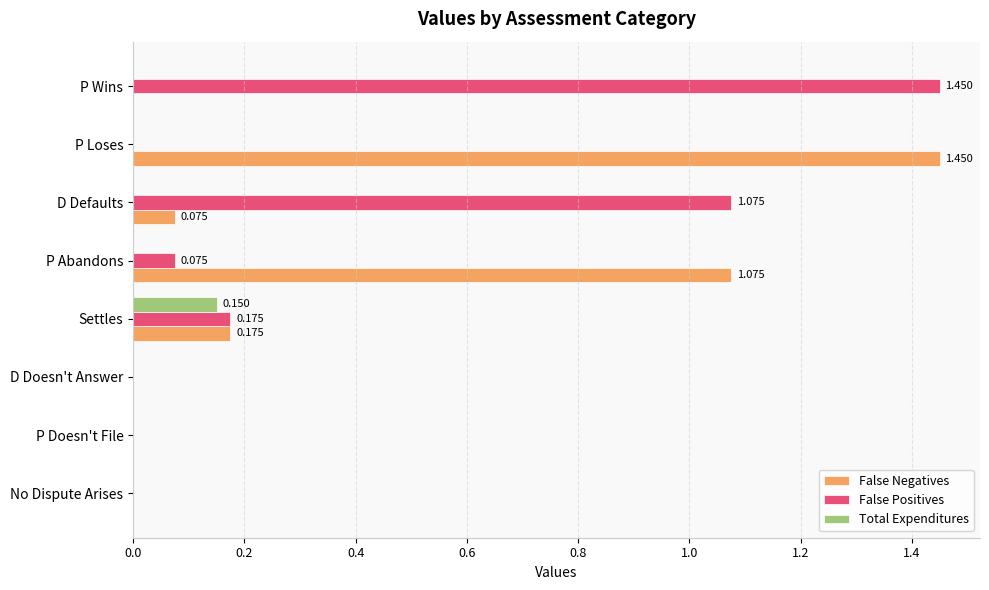

Between Settles and D Defaults, which series saw the biggest shift?

False Positives